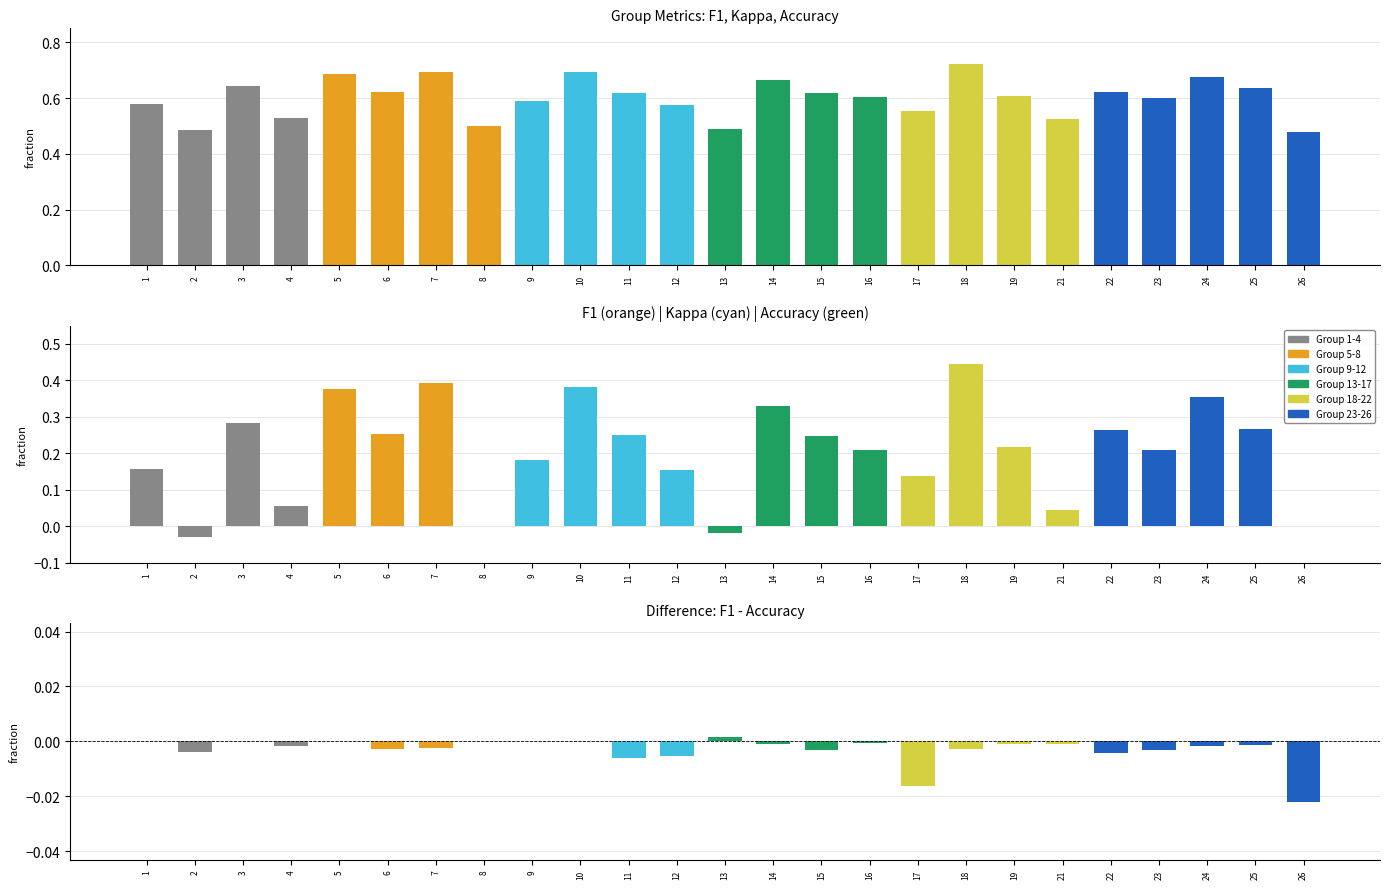

What is the sum of all accuracy values?

15.1